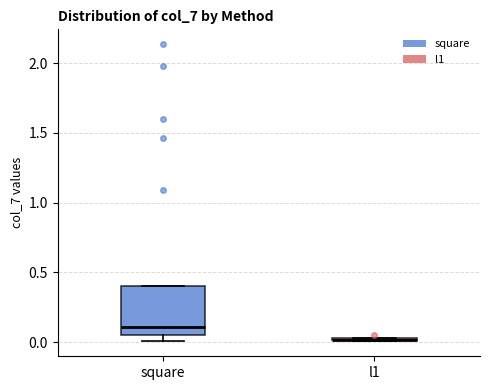

Where does the median line of the box for square sit on the y-axis? The values are not printed on the chart, so give them approximately, as read against the axis.

0.10